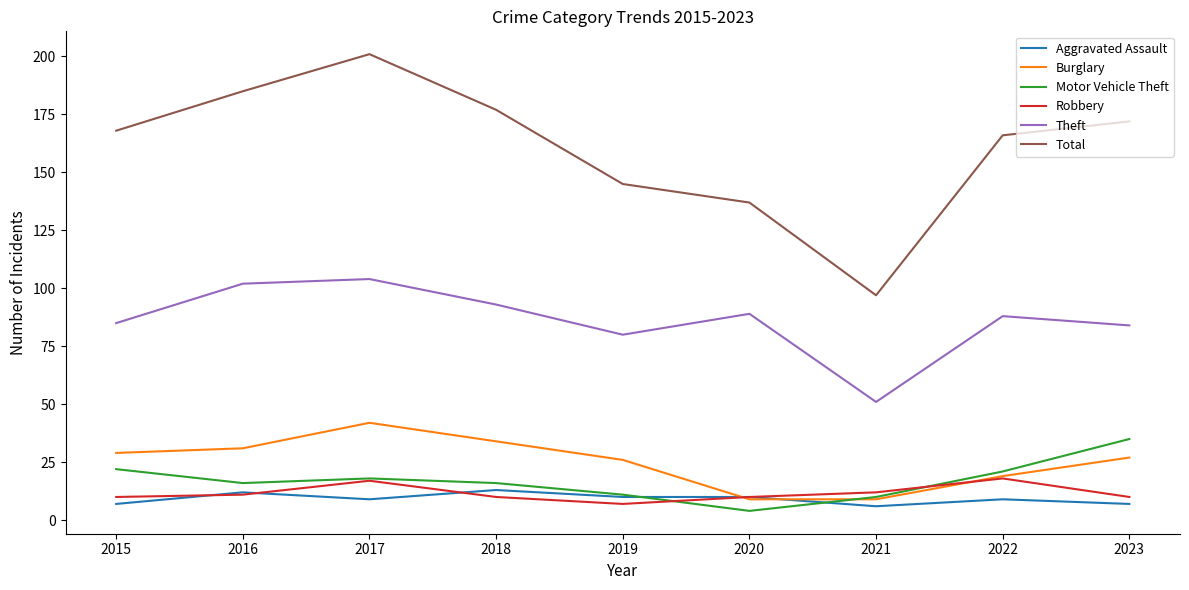

True or false: Burglary and Total intersect in this chart.

False